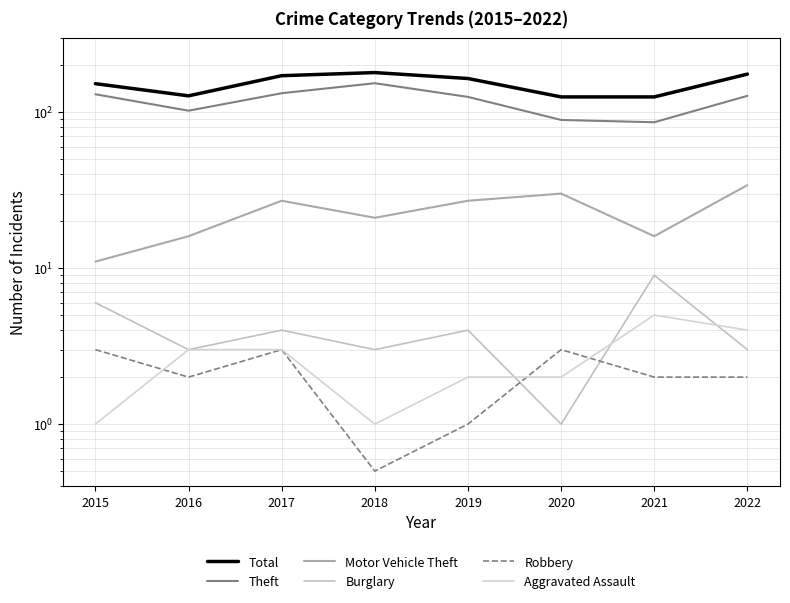

What is the difference between the Theft values at 2016 and 2022?

25.0